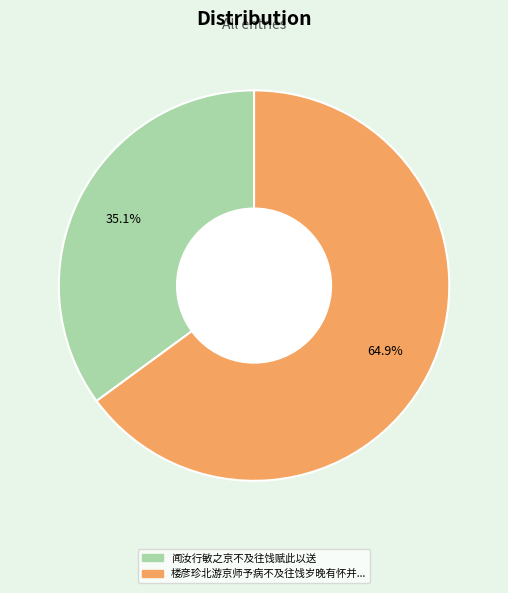

Is there any slice that represents more than half of the pie?

Yes